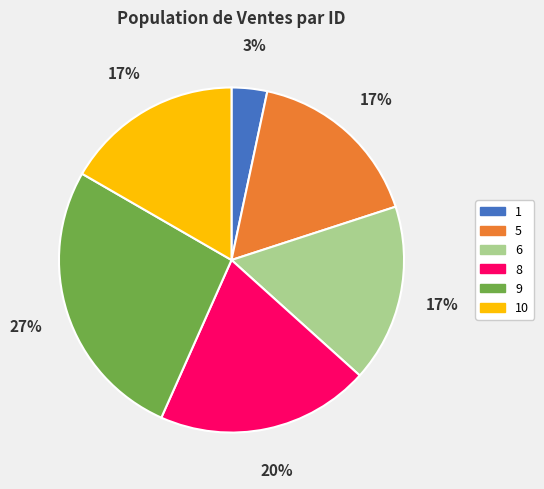

How many segments does this pie chart have?

6